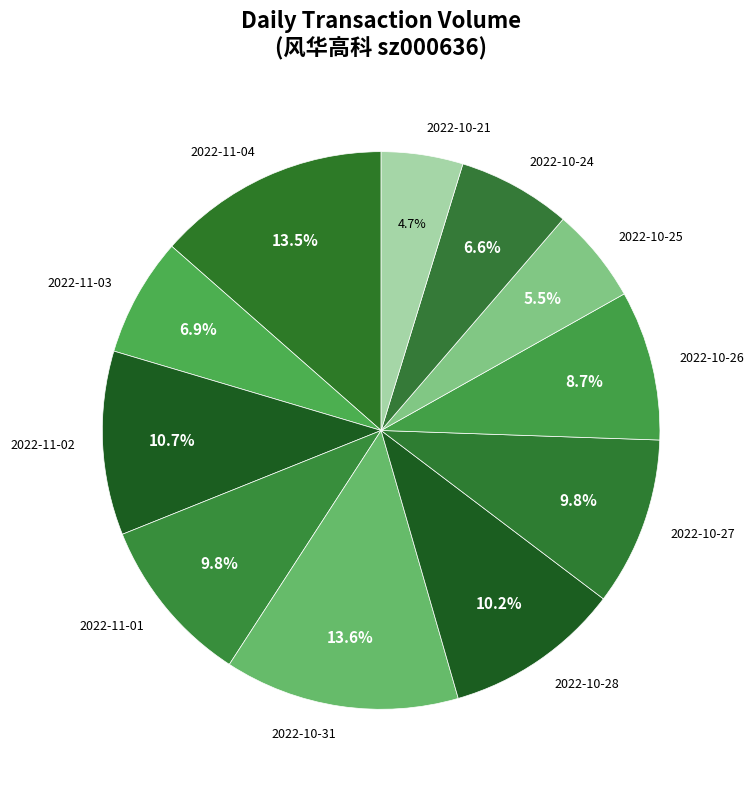

Is it true that 2022-10-21 is 5% of the pie?

True